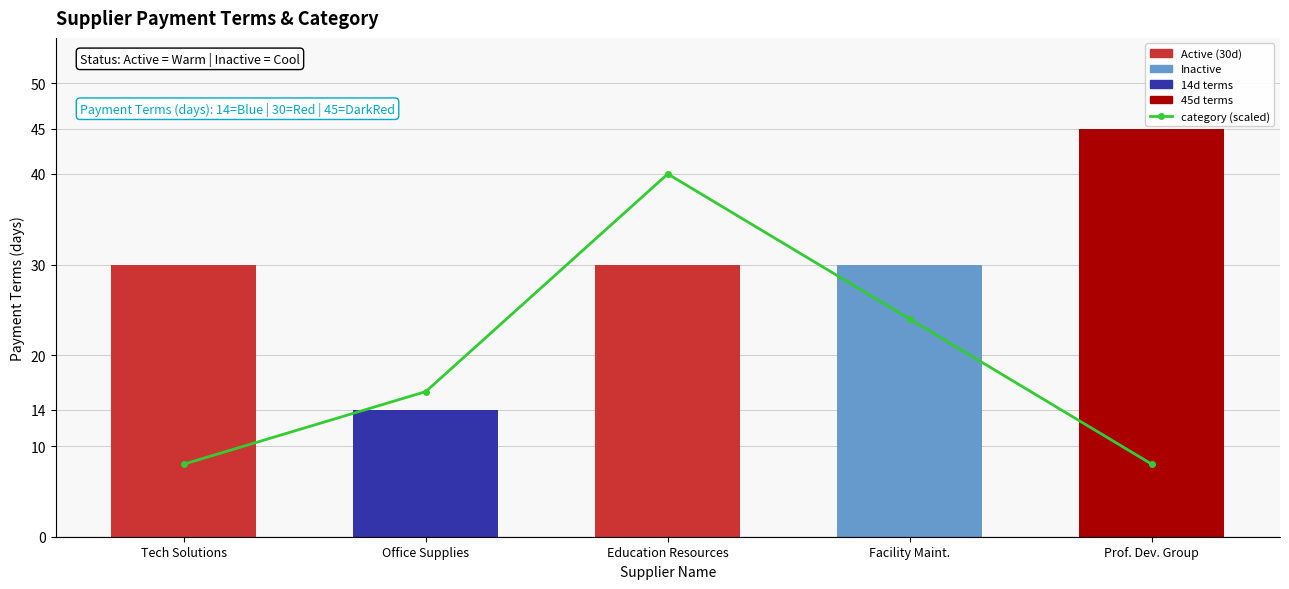

At which category is the sum across all series the highest?

Education Resources